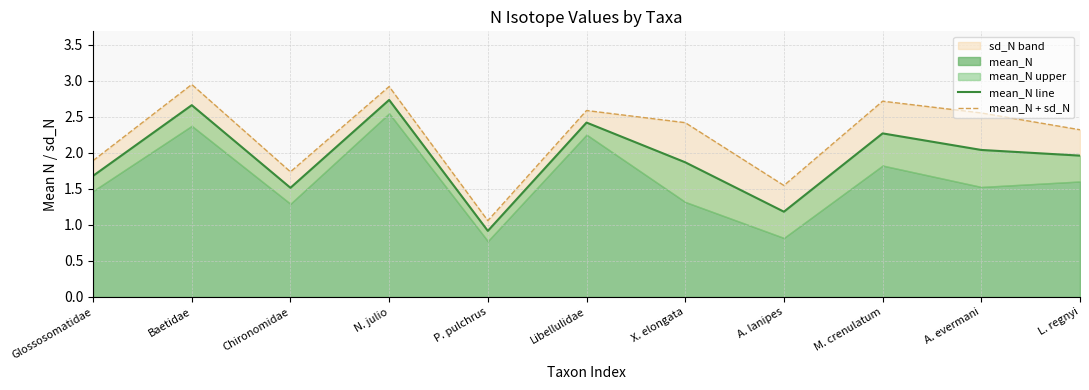

Reading left to right, list all the values displayed in this chart.

mean_N line: 1.7	2.7	1.5	2.7	0.9	2.4	1.9	1.2	2.3	2.0	2.0
mean_N + sd_N: 1.9	3.0	1.7	2.9	1.1	2.6	2.4	1.5	2.7	2.6	2.3